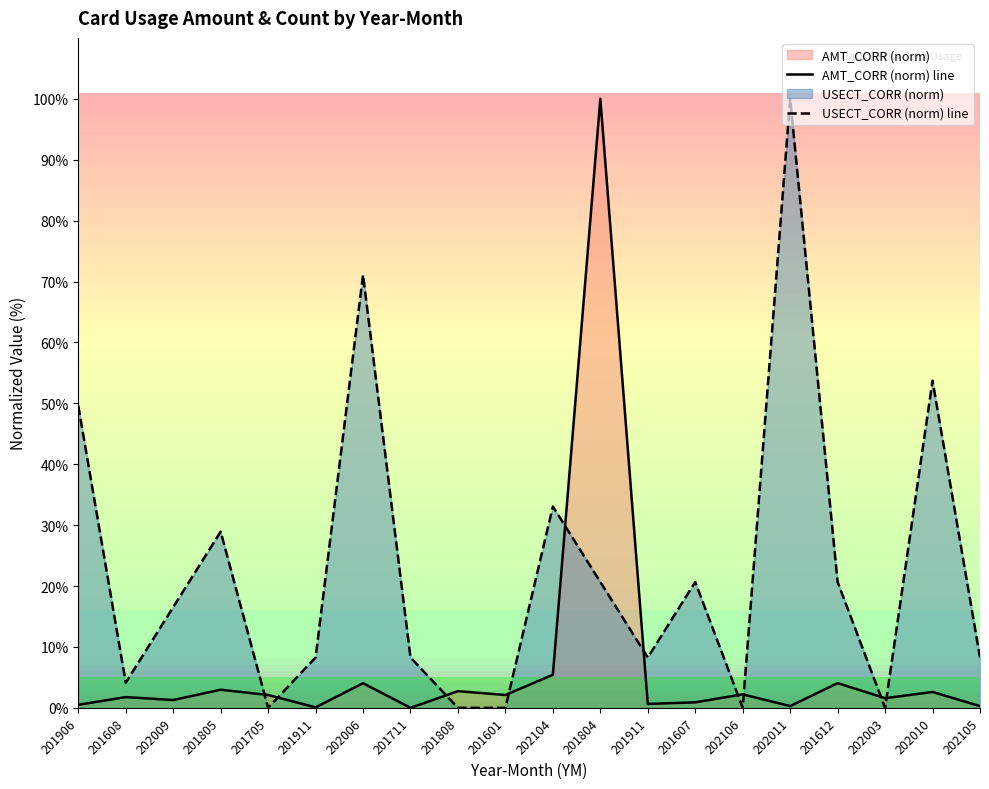

Reading right to left, what are all the values shown in this chart?

AMT_CORR (norm) line: 0.3	2.6	1.6	4.1	0.3	2.2	0.9	0.6	100.0	5.4	2.1	2.7	0.0	4.0	0.1	2.1	3.0	1.3	1.8	0.5
USECT_CORR (norm) line: 8.3	53.7	0.0	20.7	100.0	0.0	20.7	8.3	20.7	33.1	0.0	0.0	8.3	71.1	8.3	0.0	28.9	16.5	4.1	49.6